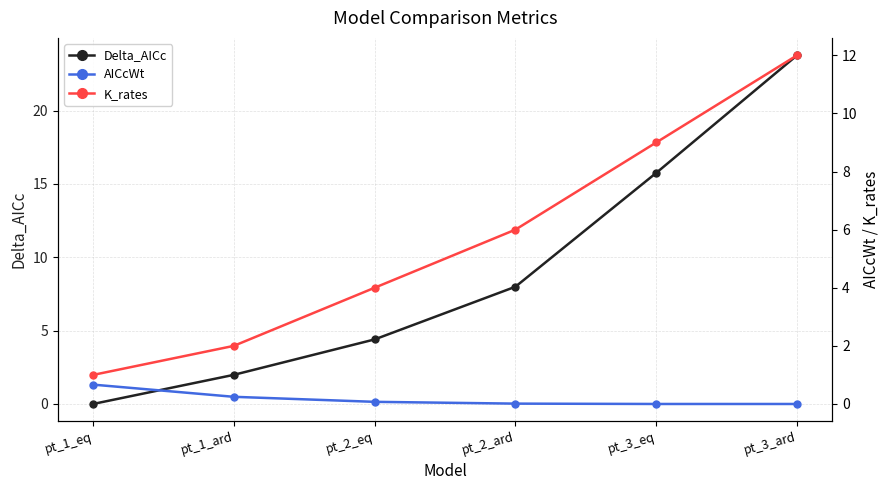

Rank the series by their average value, from lowest to highest.

AICcWt, K_rates, Delta_AICc